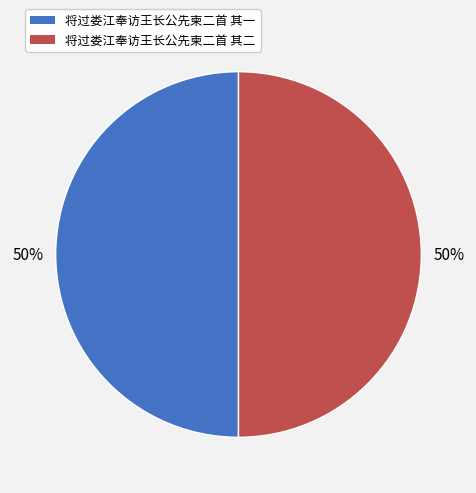

What is the ratio of the value at 将过娄江奉访王长公先柬二首 其一 to the value at 将过娄江奉访王长公先柬二首 其二?

1.0